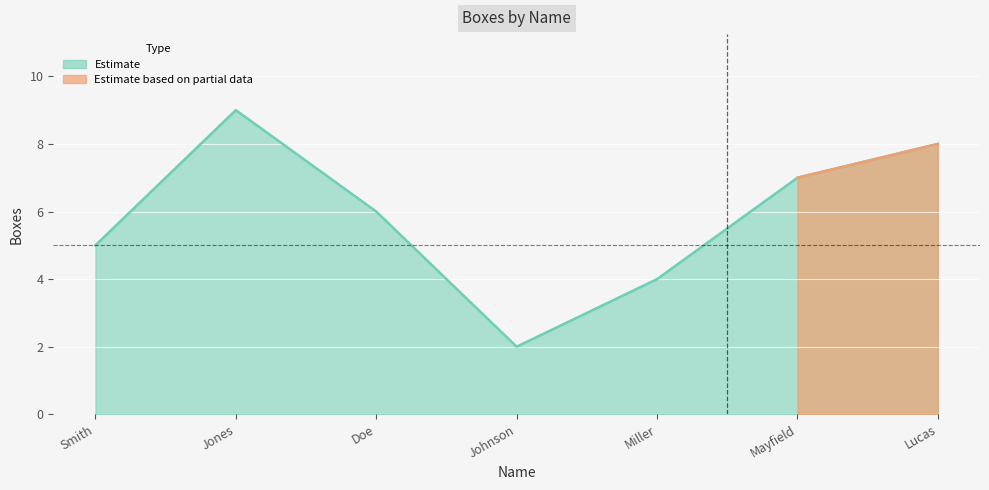

The chart shows a value of 2 at Johnson. True or false?

True